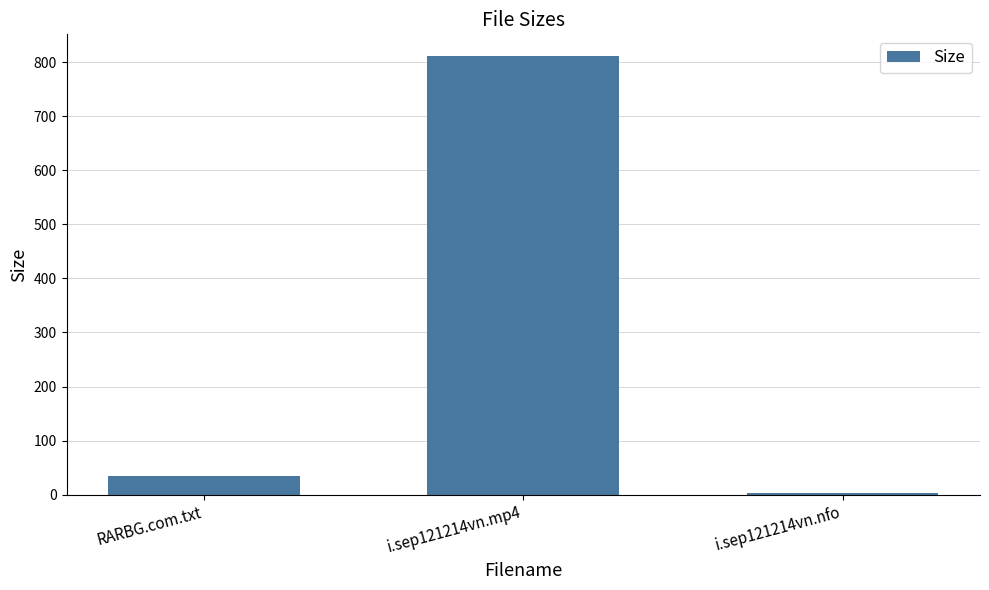

What is the difference between the values at i.sep121214vn.nfo and RARBG.com.txt?

31.3